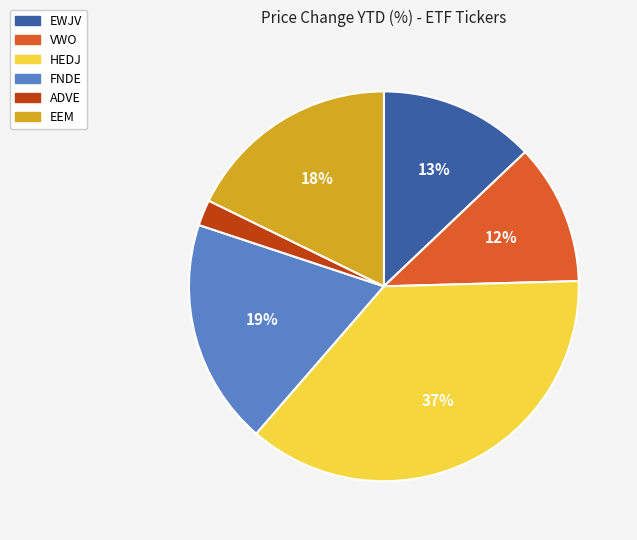

Approximately how many times larger is the value at EWJV compared to FNDE?

0.7